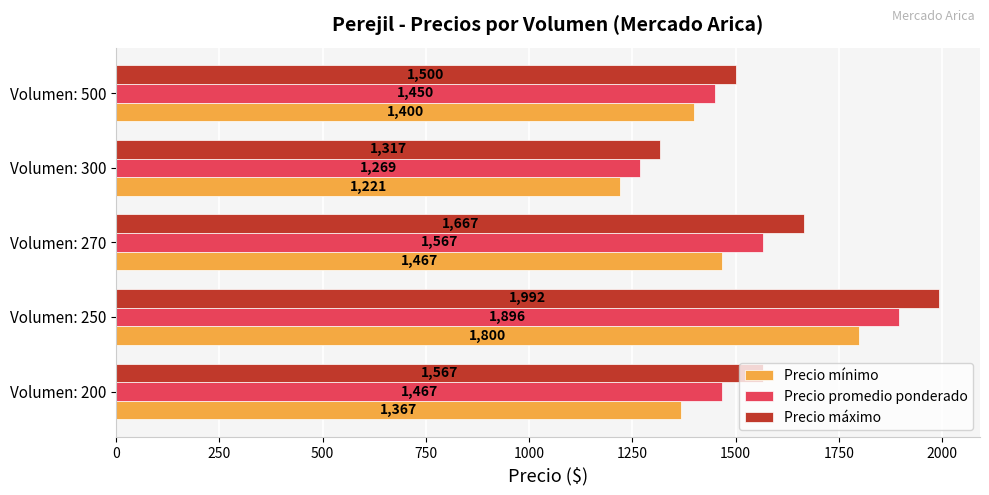

The value of Precio promedio ponderado at Volumen: 270 is 1566.7. True or false?

True